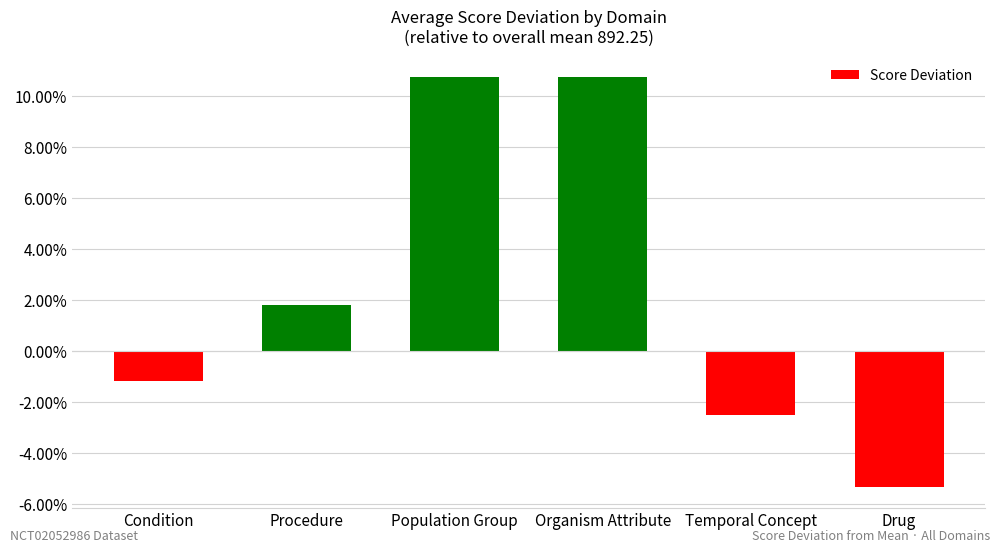

Are the bars horizontal?

No